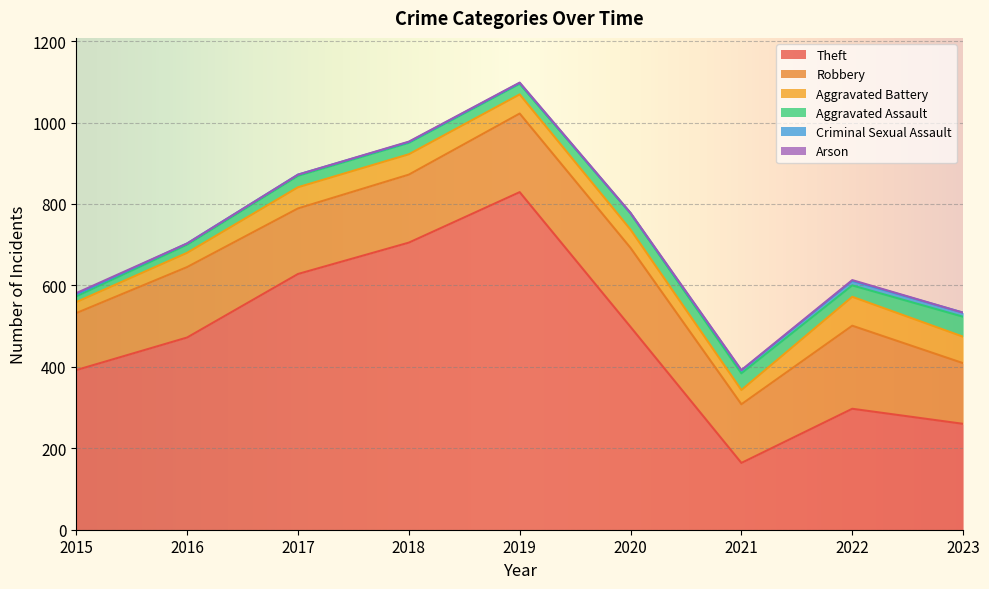

What is the approximate value of Robbery at 2023, to the nearest 5?

150